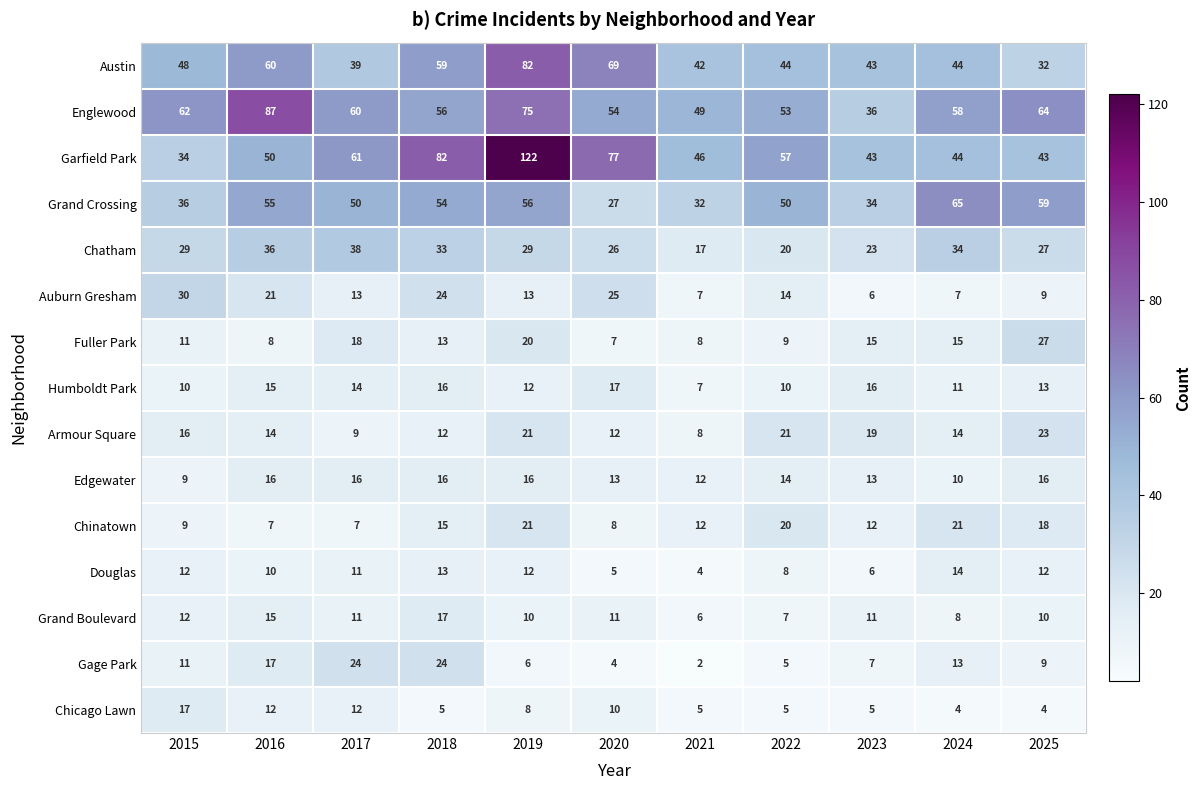

What is the total value across all series at 2019?

503